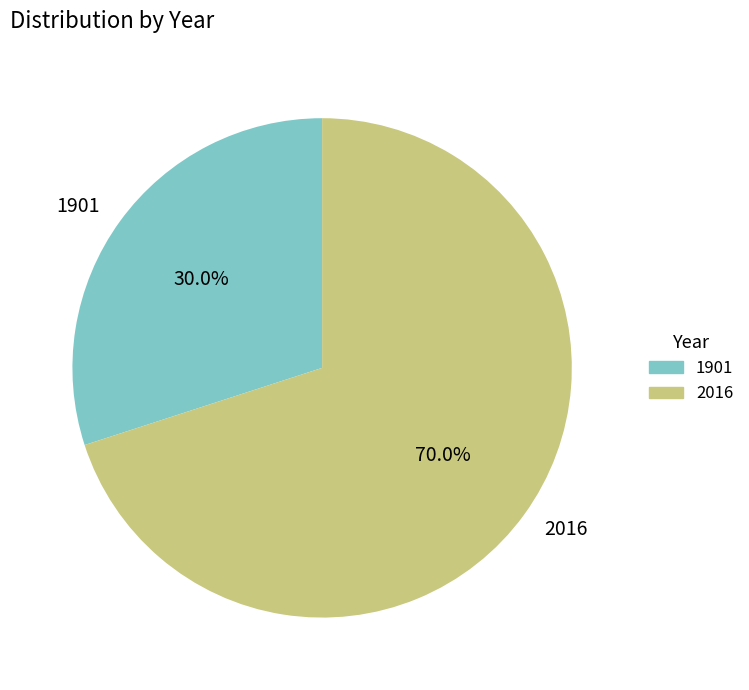

Rank the categories by value from highest to lowest.

2016, 1901